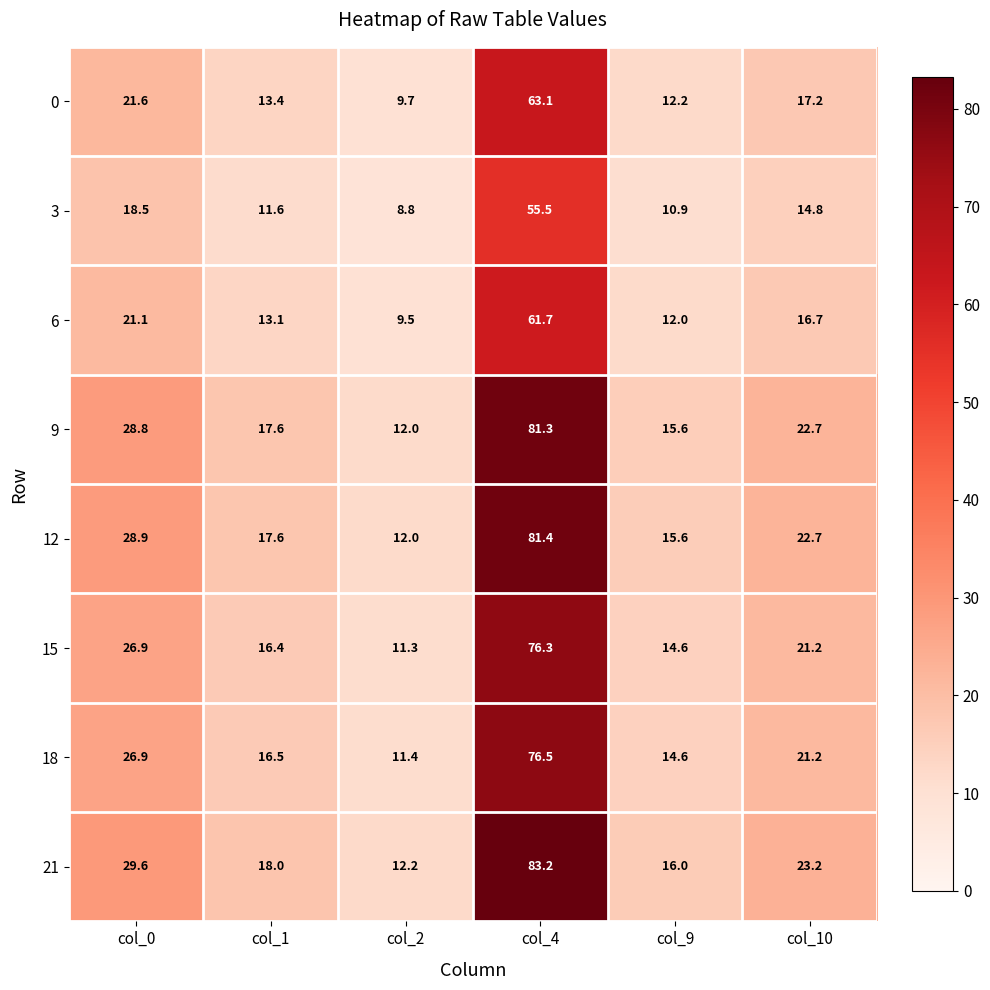

List the labels in order of 6 value, largest first.

col_4, col_0, col_10, col_1, col_9, col_2